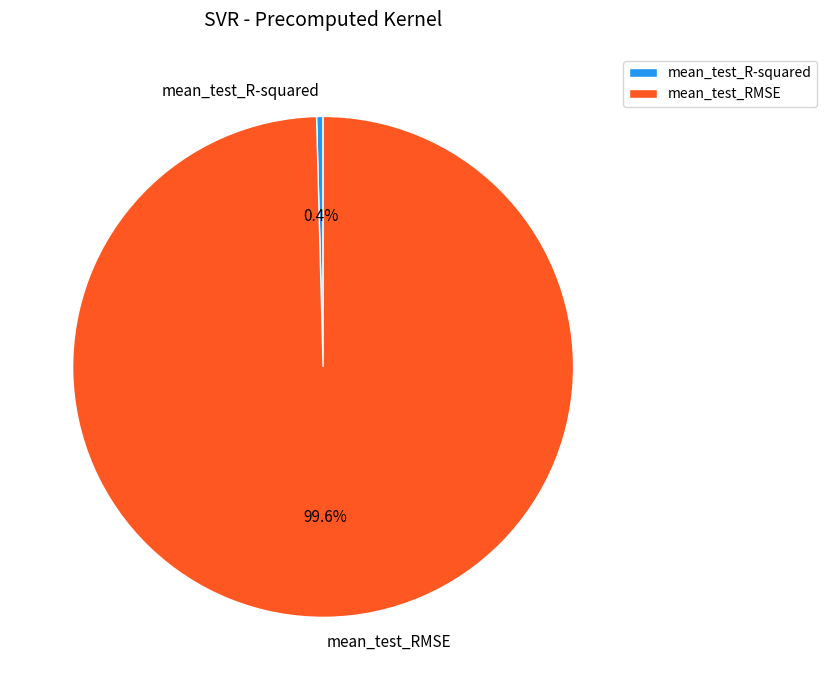

Does mean_test_RMSE represent more than half of the total?

Yes